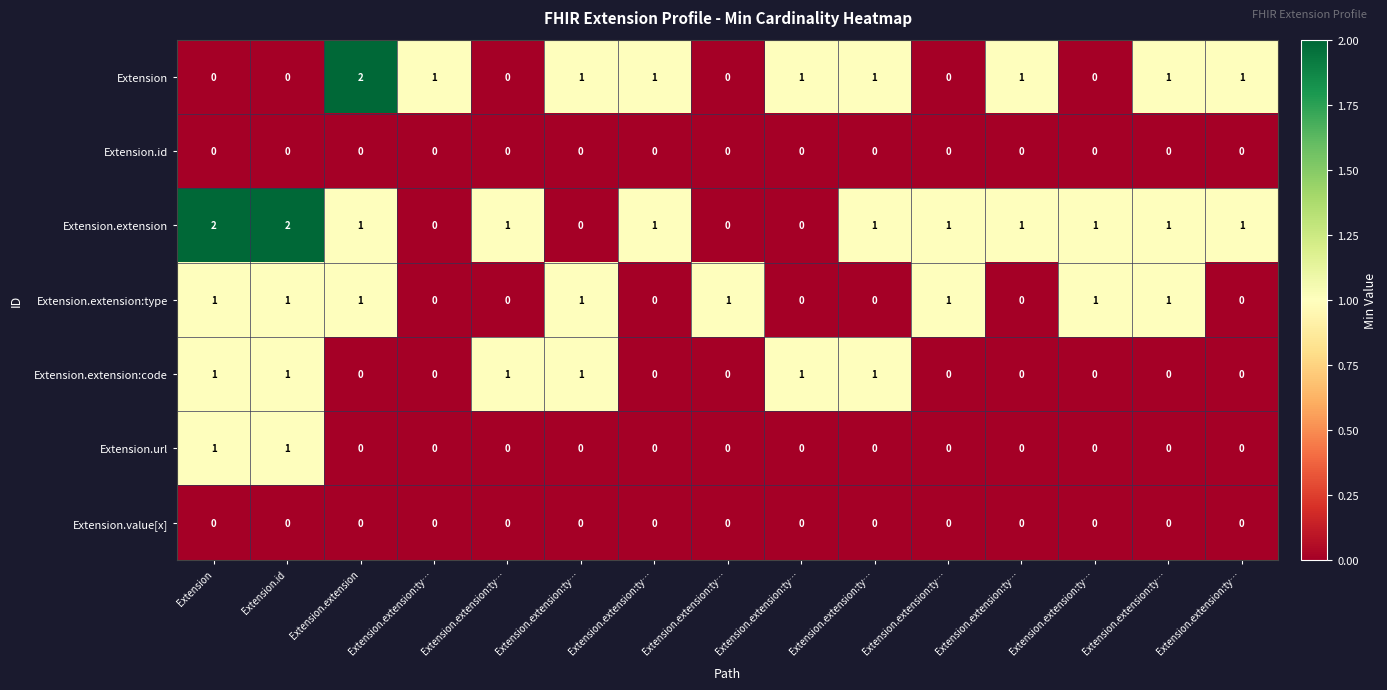

Reading right to left, what are all the values shown in this chart?

Extension: Extension.extension:ty…=1	Extension.extension:ty…=1	Extension.extension:ty…=0	Extension.extension:ty…=1	Extension.extension:ty…=0	Extension.extension:ty…=1	Extension.extension:ty…=1	Extension.extension:ty…=0	Extension.extension:ty…=1	Extension.extension:ty…=1	Extension.extension:ty…=0	Extension.extension:ty…=1	Extension.extension=2	Extension.id=0	Extension=0
Extension.id: Extension.extension:ty…=0	Extension.extension:ty…=0	Extension.extension:ty…=0	Extension.extension:ty…=0	Extension.extension:ty…=0	Extension.extension:ty…=0	Extension.extension:ty…=0	Extension.extension:ty…=0	Extension.extension:ty…=0	Extension.extension:ty…=0	Extension.extension:ty…=0	Extension.extension:ty…=0	Extension.extension=0	Extension.id=0	Extension=0
Extension.extension: Extension.extension:ty…=1	Extension.extension:ty…=1	Extension.extension:ty…=1	Extension.extension:ty…=1	Extension.extension:ty…=1	Extension.extension:ty…=1	Extension.extension:ty…=0	Extension.extension:ty…=0	Extension.extension:ty…=1	Extension.extension:ty…=0	Extension.extension:ty…=1	Extension.extension:ty…=0	Extension.extension=1	Extension.id=2	Extension=2
Extension.extension:type: Extension.extension:ty…=0	Extension.extension:ty…=1	Extension.extension:ty…=1	Extension.extension:ty…=0	Extension.extension:ty…=1	Extension.extension:ty…=0	Extension.extension:ty…=0	Extension.extension:ty…=1	Extension.extension:ty…=0	Extension.extension:ty…=1	Extension.extension:ty…=0	Extension.extension:ty…=0	Extension.extension=1	Extension.id=1	Extension=1
Extension.extension:code: Extension.extension:ty…=0	Extension.extension:ty…=0	Extension.extension:ty…=0	Extension.extension:ty…=0	Extension.extension:ty…=0	Extension.extension:ty…=1	Extension.extension:ty…=1	Extension.extension:ty…=0	Extension.extension:ty…=0	Extension.extension:ty…=1	Extension.extension:ty…=1	Extension.extension:ty…=0	Extension.extension=0	Extension.id=1	Extension=1
Extension.url: Extension.extension:ty…=0	Extension.extension:ty…=0	Extension.extension:ty…=0	Extension.extension:ty…=0	Extension.extension:ty…=0	Extension.extension:ty…=0	Extension.extension:ty…=0	Extension.extension:ty…=0	Extension.extension:ty…=0	Extension.extension:ty…=0	Extension.extension:ty…=0	Extension.extension:ty…=0	Extension.extension=0	Extension.id=1	Extension=1
Extension.value[x]: Extension.extension:ty…=0	Extension.extension:ty…=0	Extension.extension:ty…=0	Extension.extension:ty…=0	Extension.extension:ty…=0	Extension.extension:ty…=0	Extension.extension:ty…=0	Extension.extension:ty…=0	Extension.extension:ty…=0	Extension.extension:ty…=0	Extension.extension:ty…=0	Extension.extension:ty…=0	Extension.extension=0	Extension.id=0	Extension=0